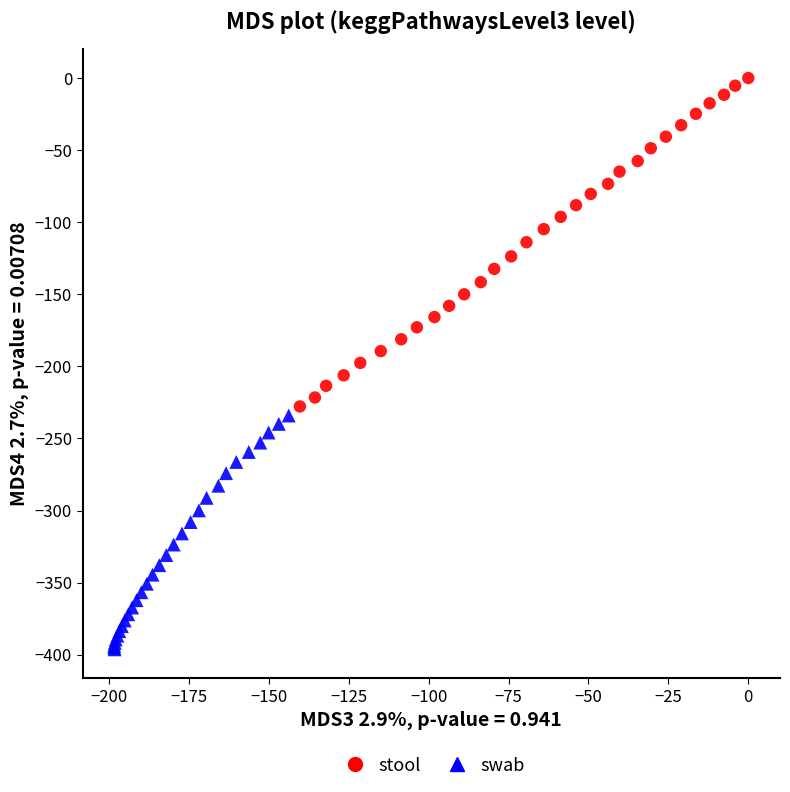

Which series reaches the minimum Y coordinate?

swab